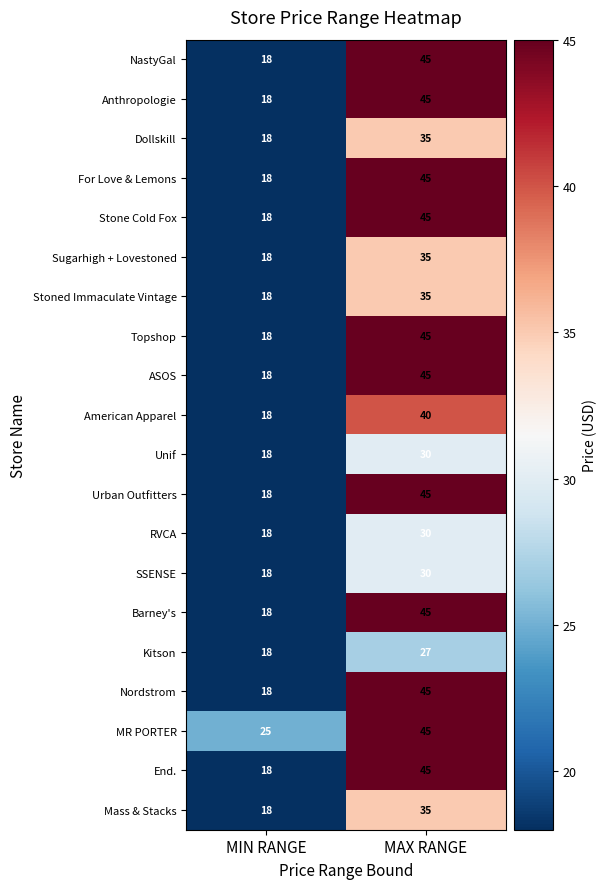

List the labels in order of For Love & Lemons value, smallest first.

MIN RANGE, MAX RANGE